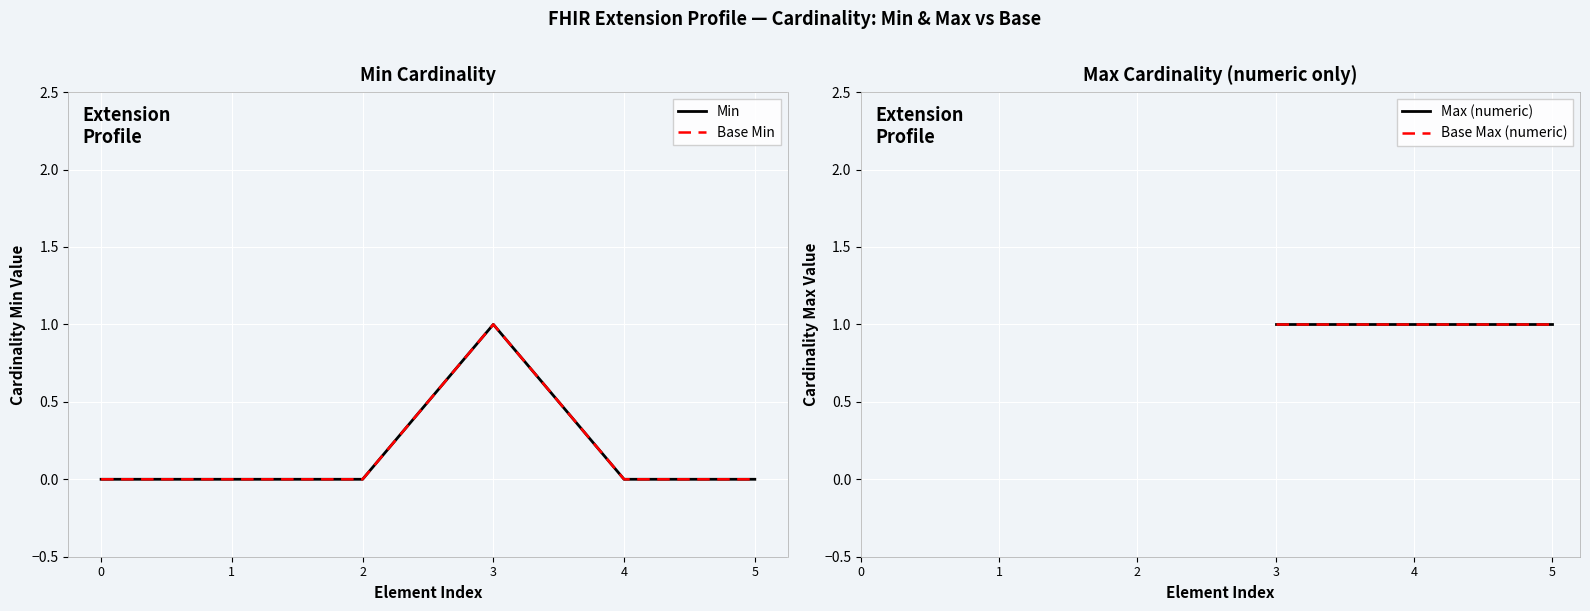

How many values in the Min series exceed 0?

1